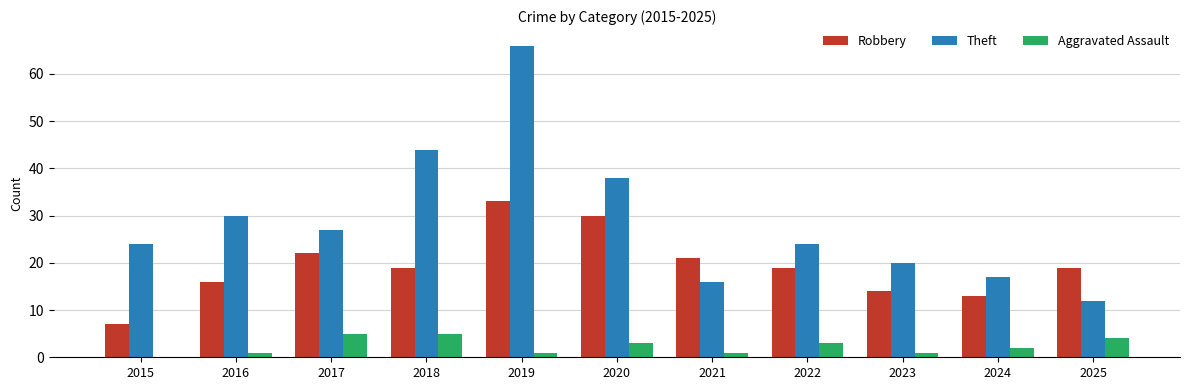

What is the greatest value displayed?

66